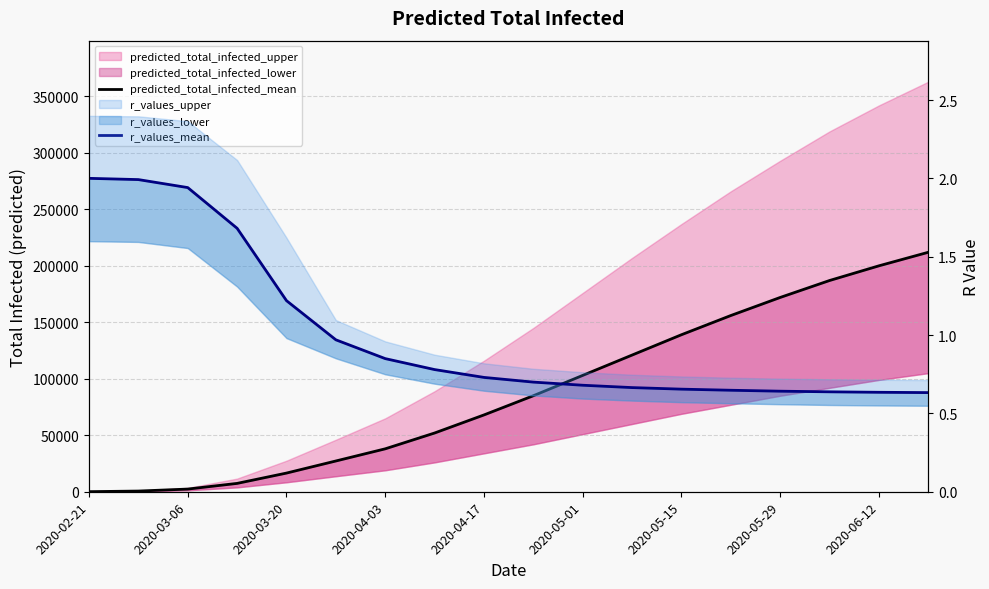

True or false: r_values_mean has a value of 0.6 at 2020-06-12.

True